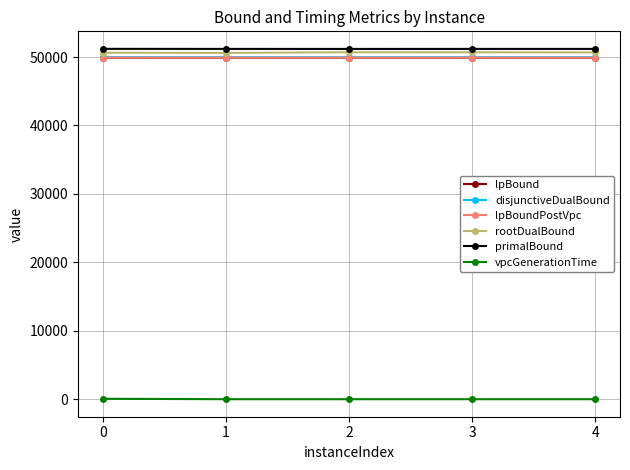

What is the lowest value of the vpcGenerationTime series?

2.7